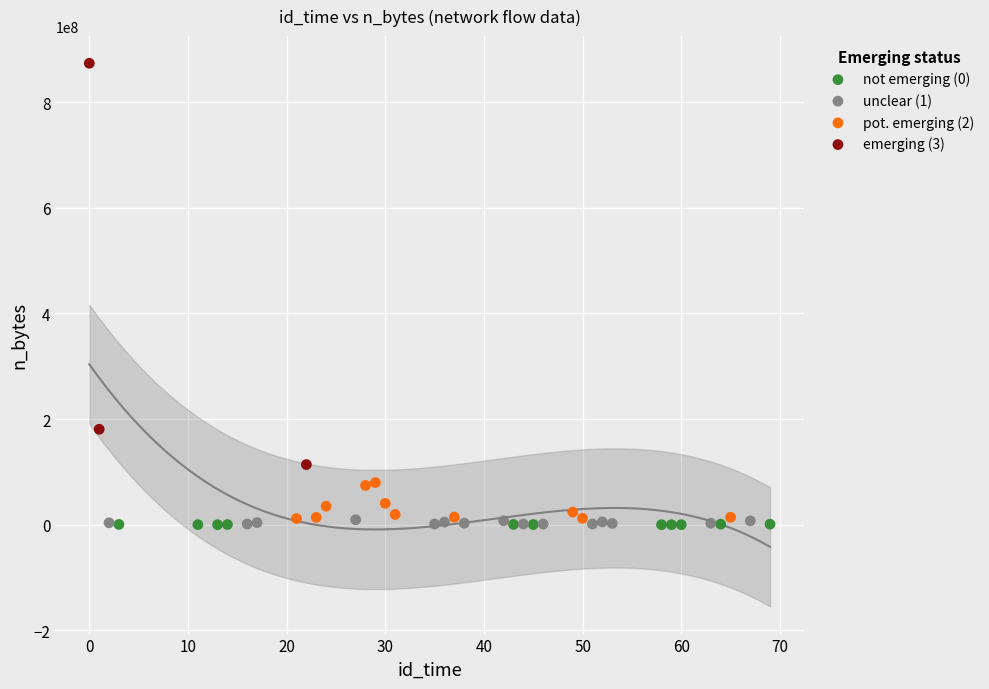

Which series has the largest Y range (max minus min)?

emerging (3)